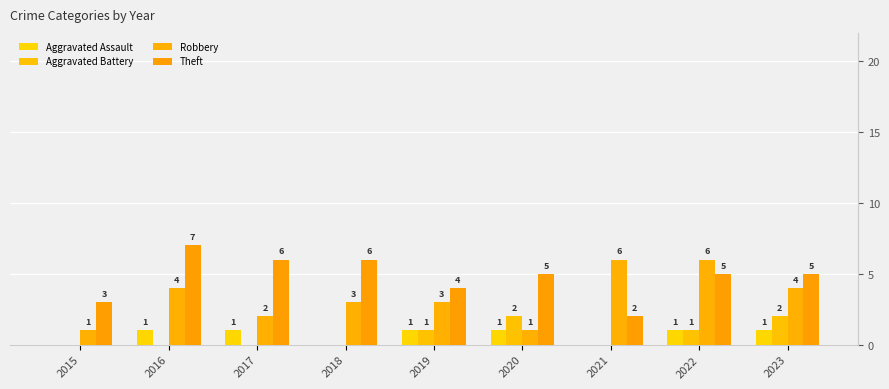

Which series has the largest total across all categories?

Theft